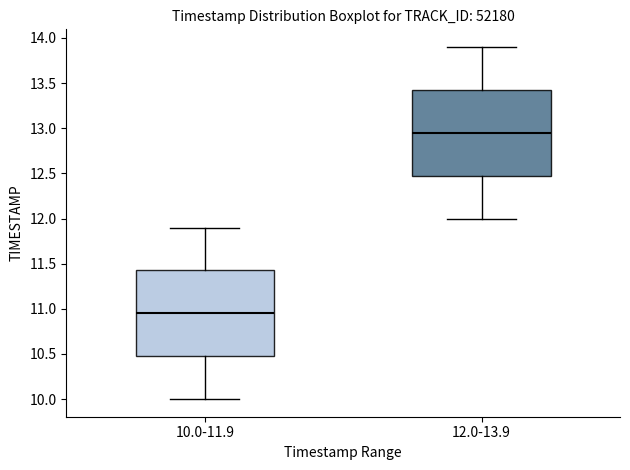

Which box's median line is the highest?

12.0-13.9